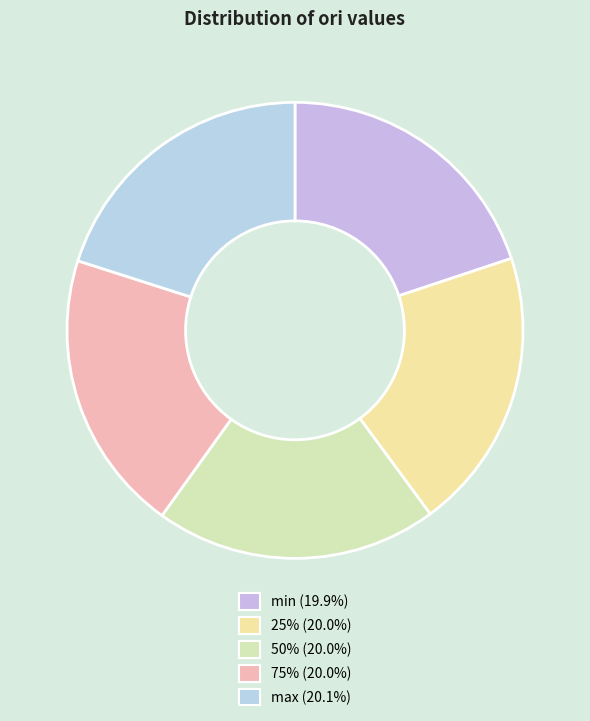

Which category has the smallest portion of the pie?

min